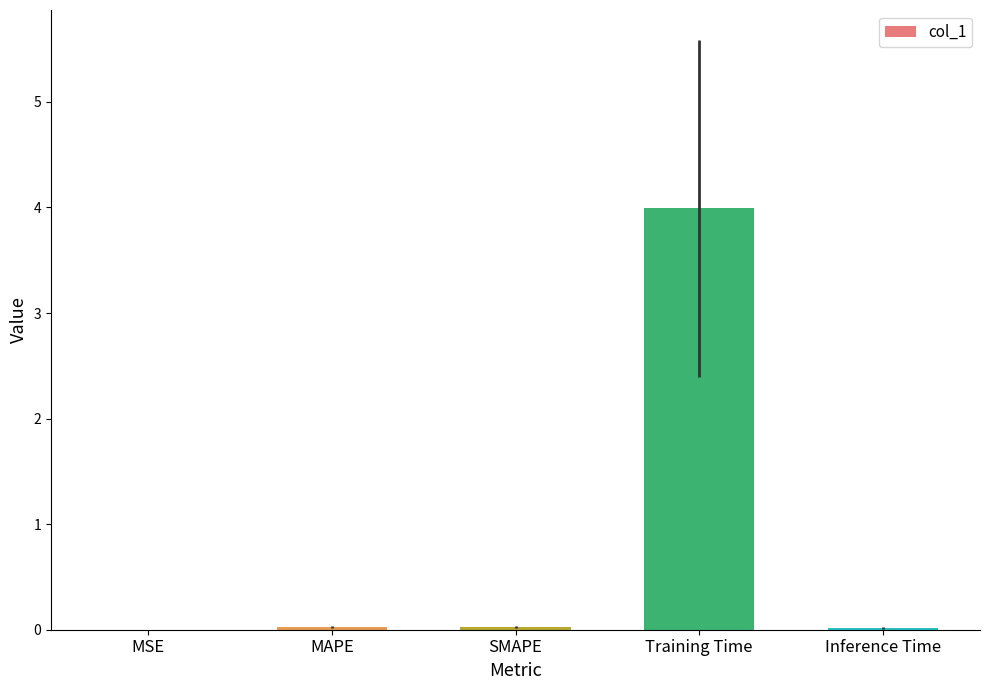

The chart shows a value of 0.0 at MAPE. True or false?

True